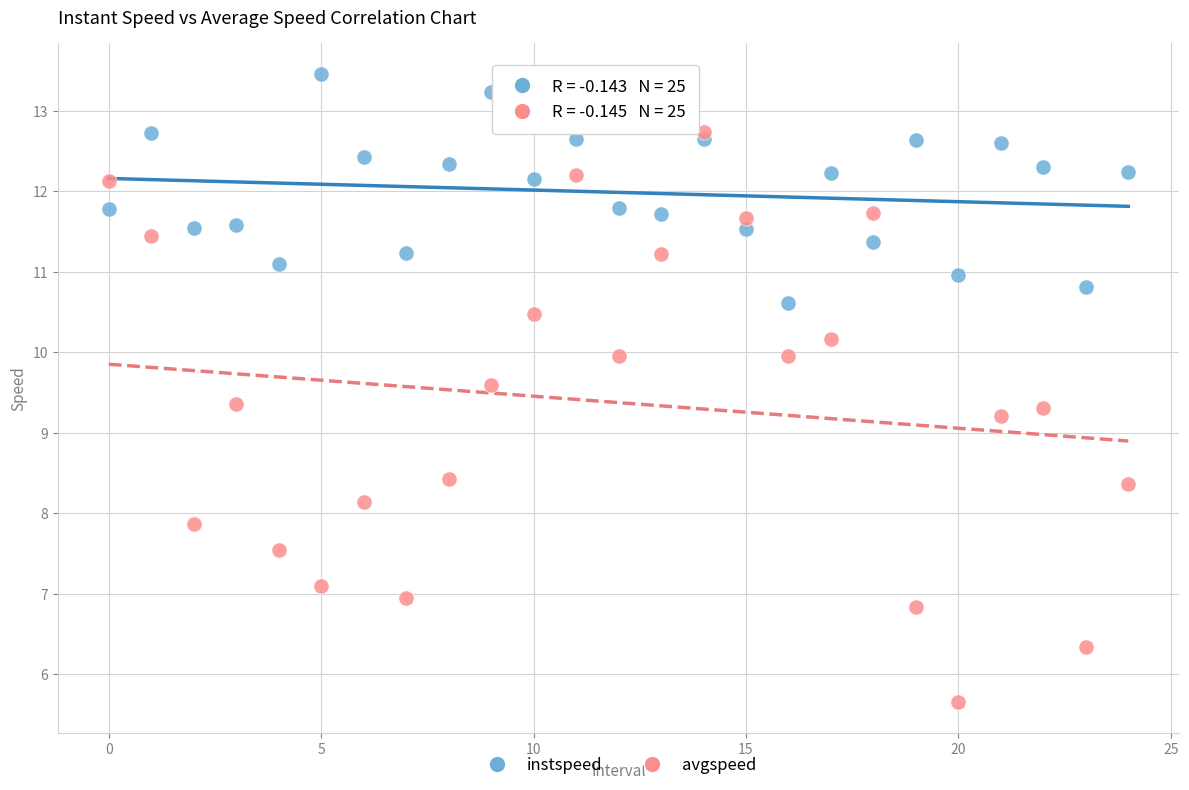

Which series reaches the maximum Y coordinate?

instspeed